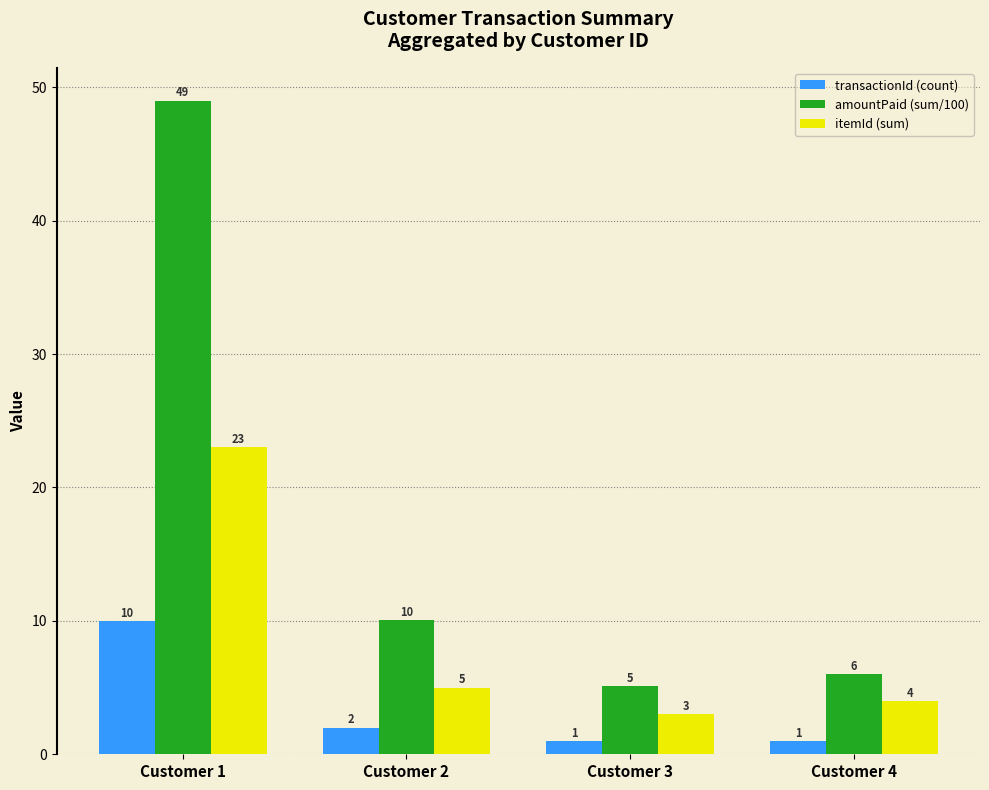

What is the average value of the transactionId (count) series?

3.5